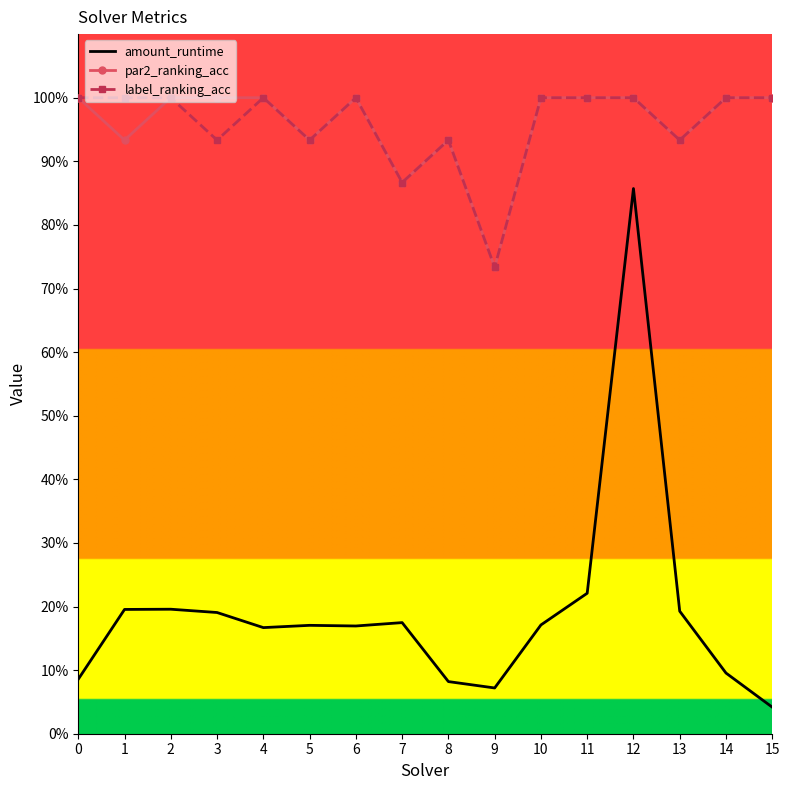

What are all the series names shown in the legend?

amount_runtime, par2_ranking_acc, label_ranking_acc